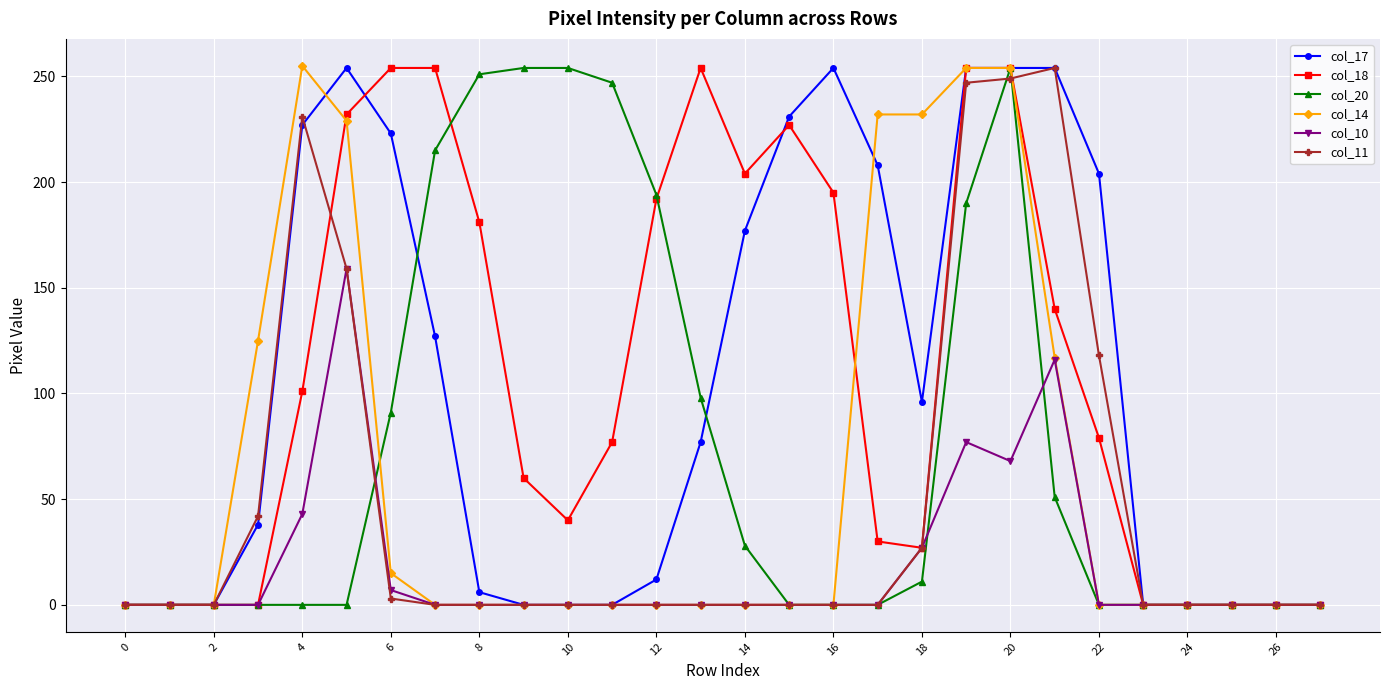

At how many categories does at least one series exceed 107?

20